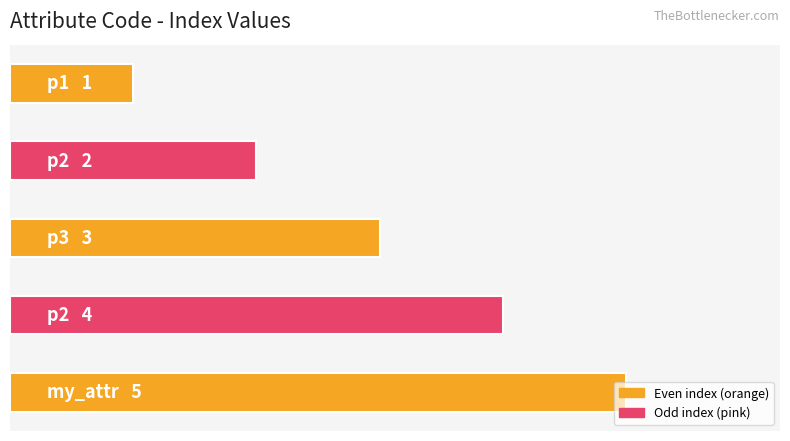

What is the smallest value displayed?

1